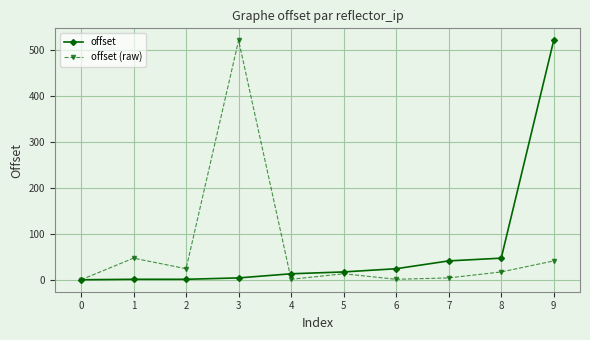

At which category is the sum across all series the highest?

9